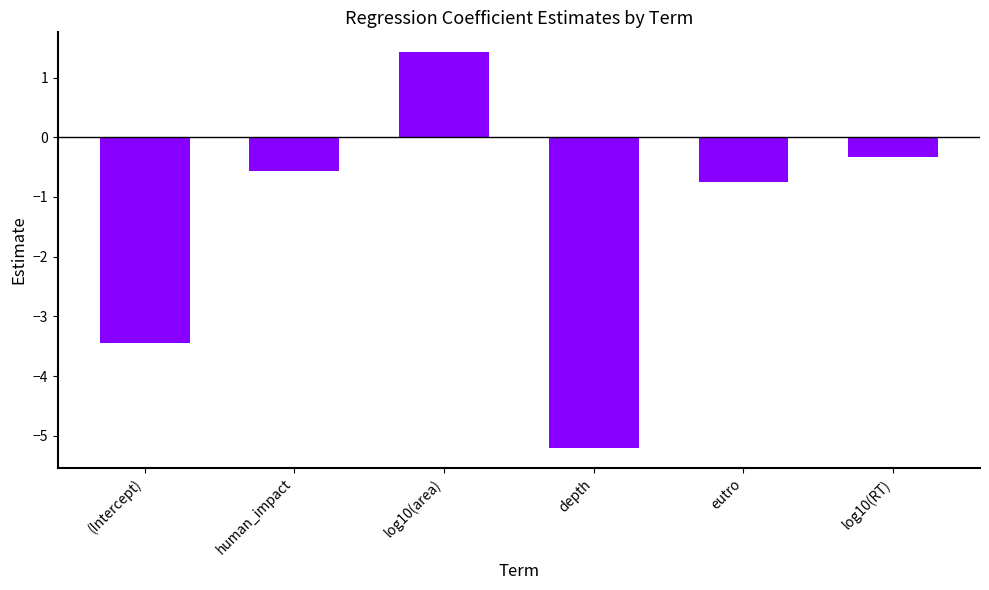

What is the difference between the values at log10(area) and (Intercept)?

4.9